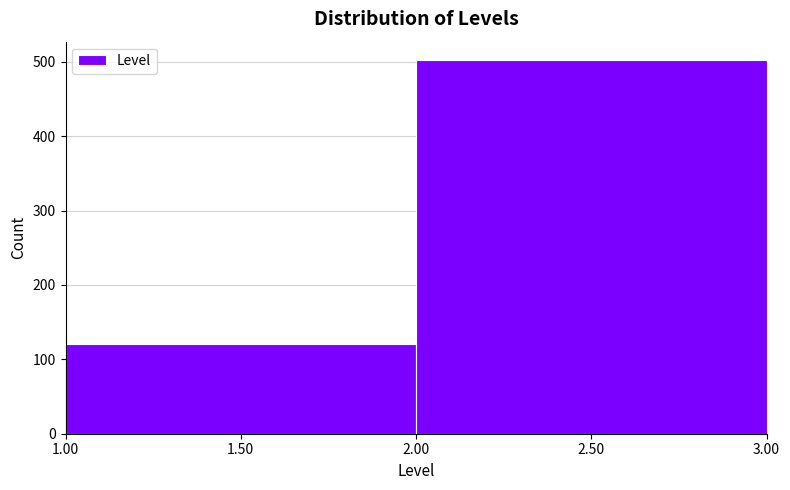

Reading left to right, list every bar in this chart as the range it spans on the x-axis followed by its height. The values are not printed on the chart, so give them approximately, as read against the axis.

1.00 to 2.00: 120
2.00 to 3.00: 500